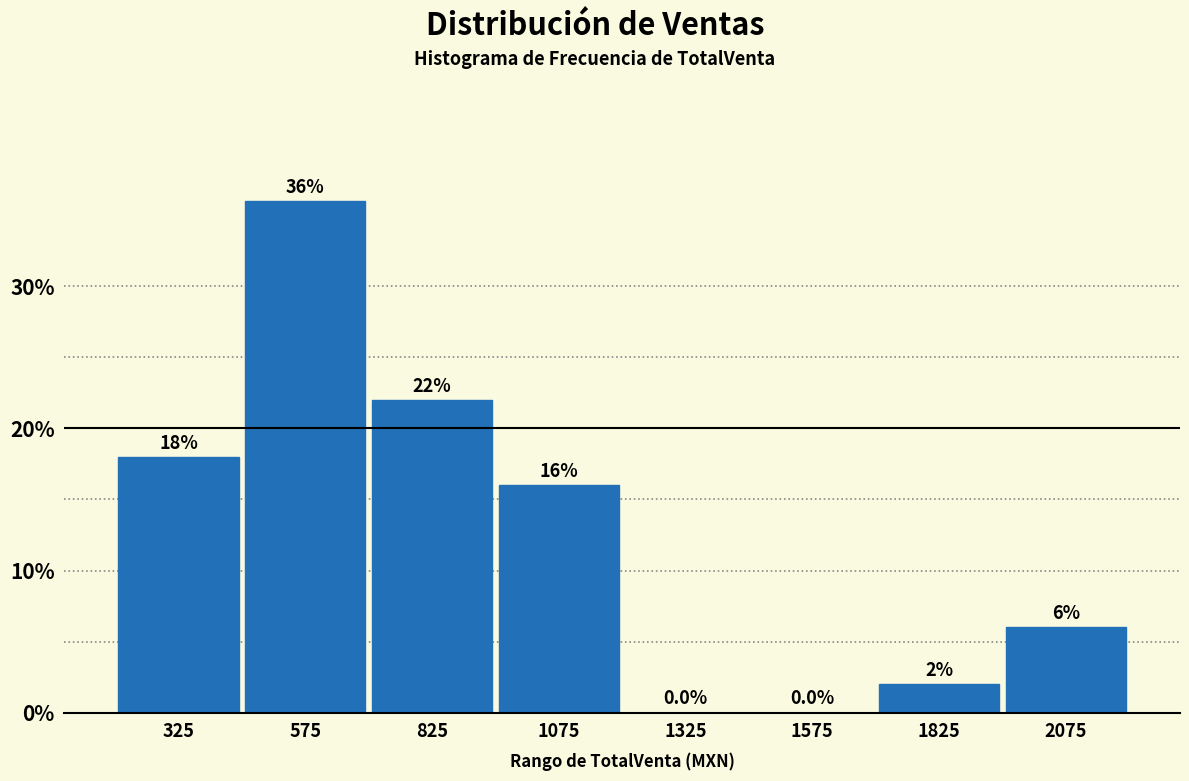

Which range on the x-axis has the tallest bar?

450 to 700